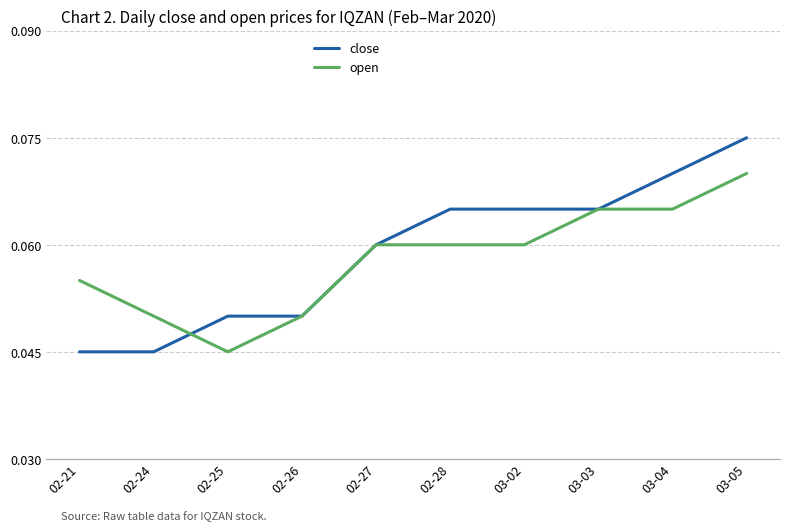

Which category has the lowest value in the open series?

02-25